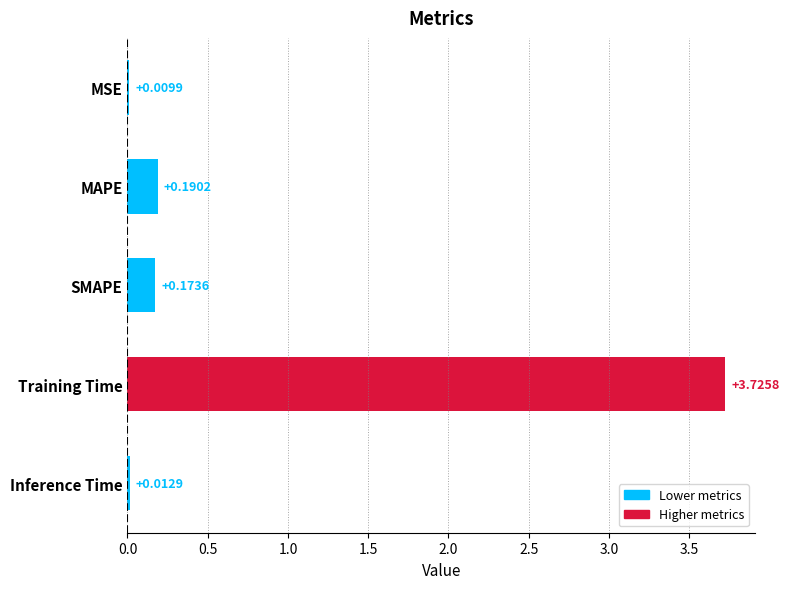

At which label is the value closest to 1?

MAPE